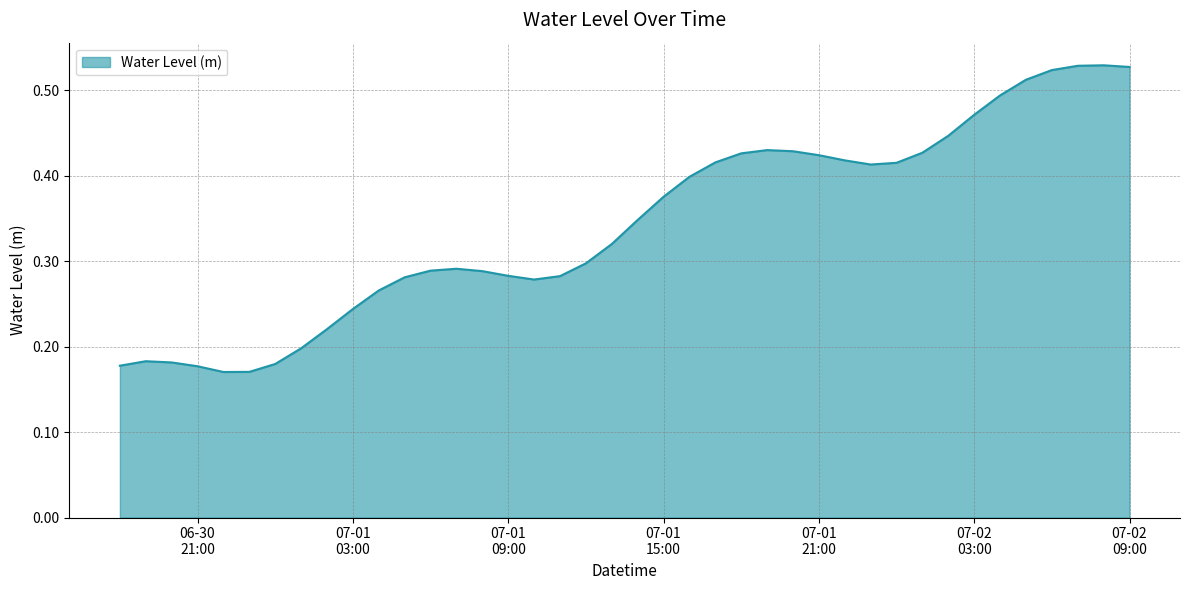

How many values are between 0 and 1?

40